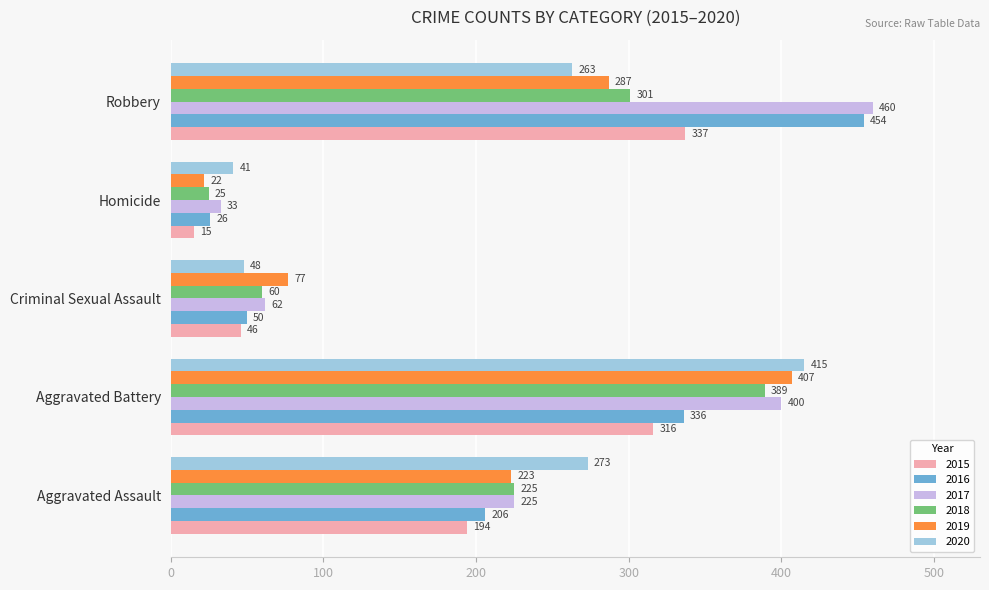

What is the difference between the maximum and second lowest values in the 2017 series?

398